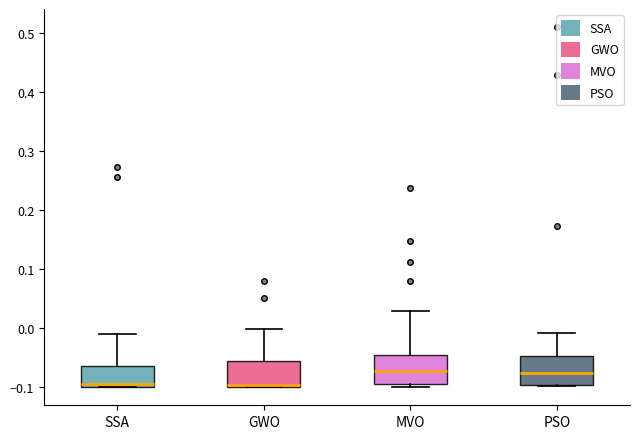

Reading left to right, transcribe this box plot: for each box, give where its median line is, the range the box spans, and where its two whiskers end, as read against the y-axis. The values are not printed on the chart, so give them approximately, as read against the axis.

SSA: median -0.10 (just above the box's lower edge), box -0.10 to -0.06, whiskers -0.10 to -0.01
GWO: median -0.10 (just above the box's lower edge), box -0.10 to -0.06, whiskers -0.10 to 0.00
MVO: median -0.07, box -0.10 to -0.04, whiskers -0.10 (just below the box's lower edge) to 0.03
PSO: median -0.08, box -0.10 to -0.05, whiskers -0.10 to -0.01